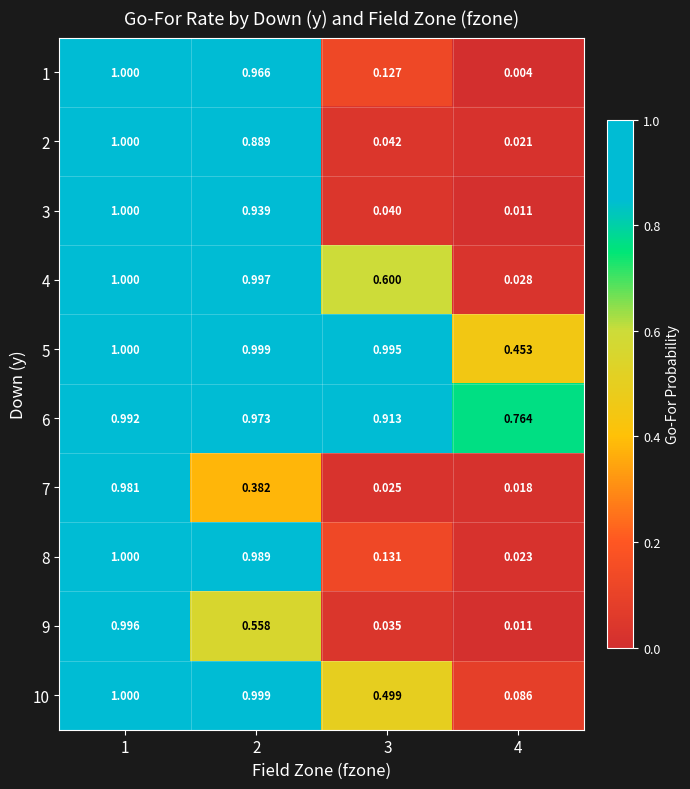

Is the value of 8 at 2 greater than the value of 2 at 1?

No